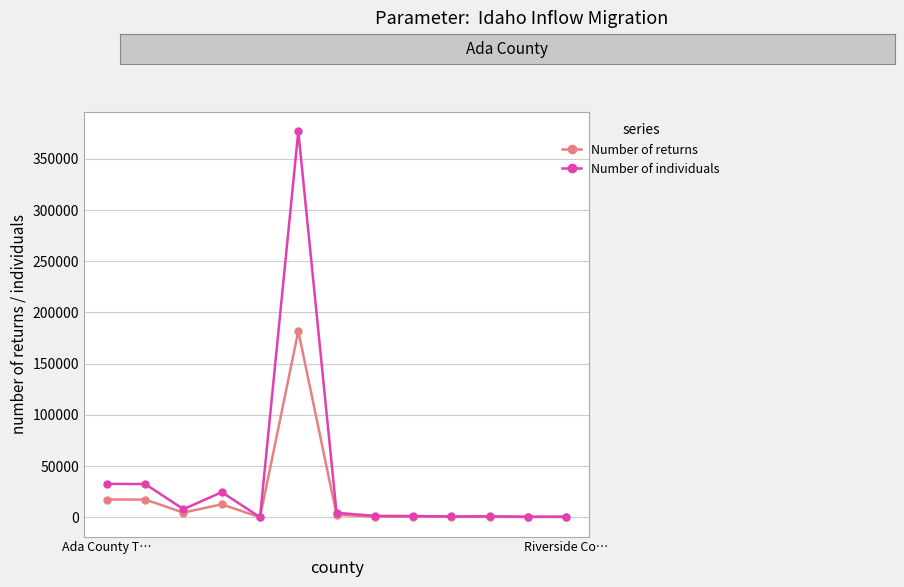

True or false: Number of returns has more than 0 interior local peaks.

True